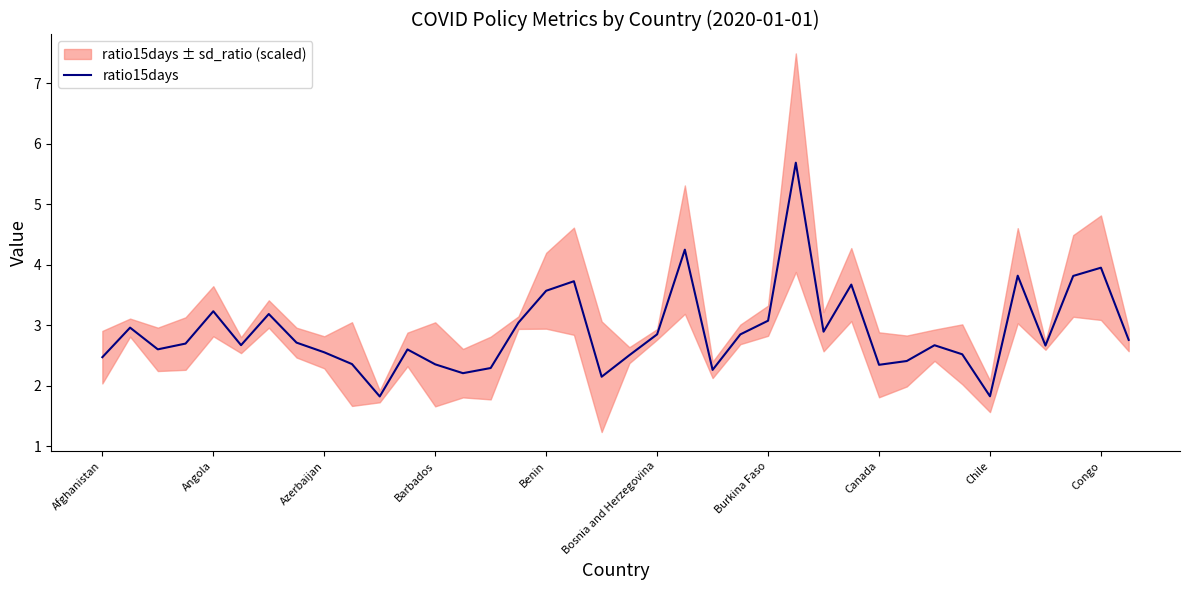

What position from the right is Afghanistan?

38